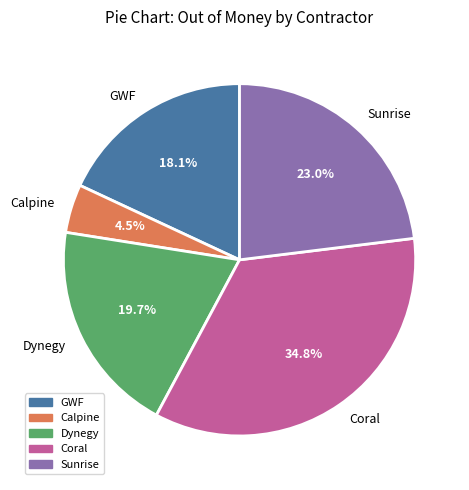

To the nearest percent, what percentage of the pie is Coral?

35%